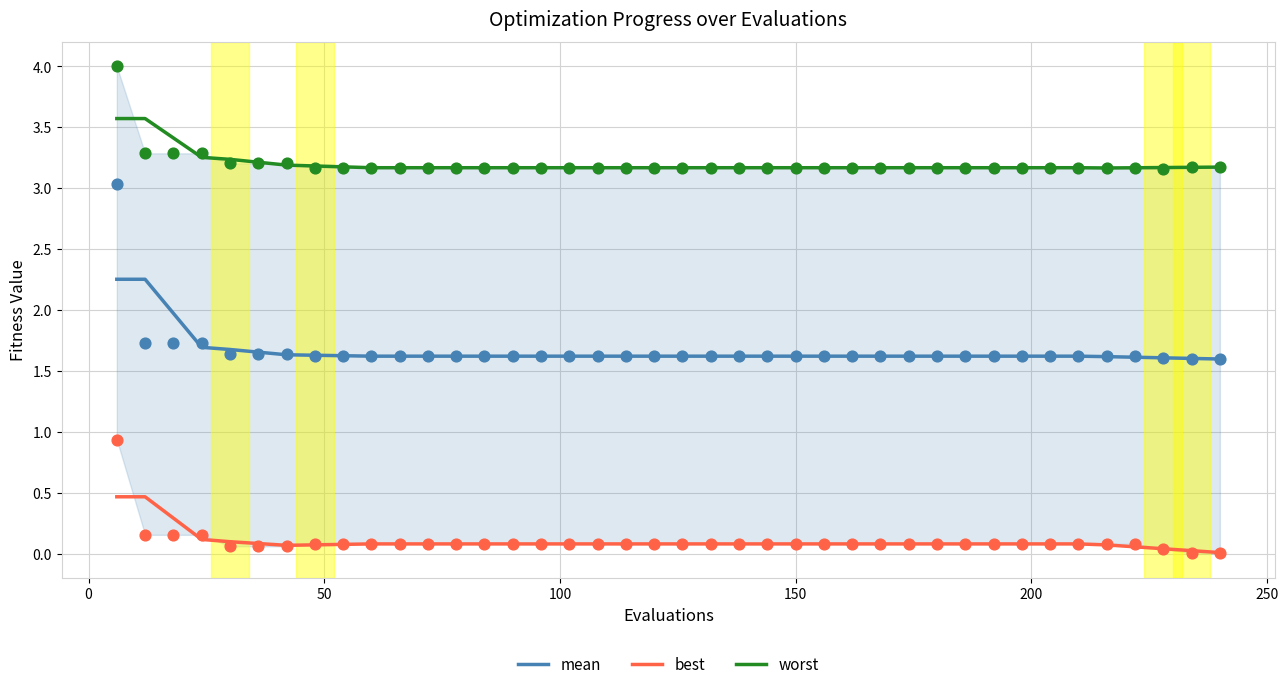

Which series reaches the minimum Y coordinate?

best